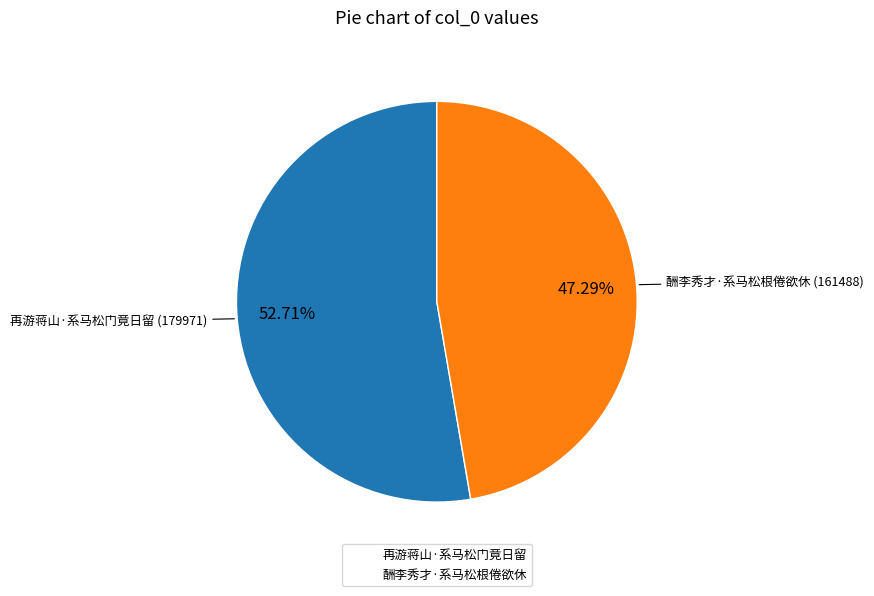

How many slices are in this pie chart?

2